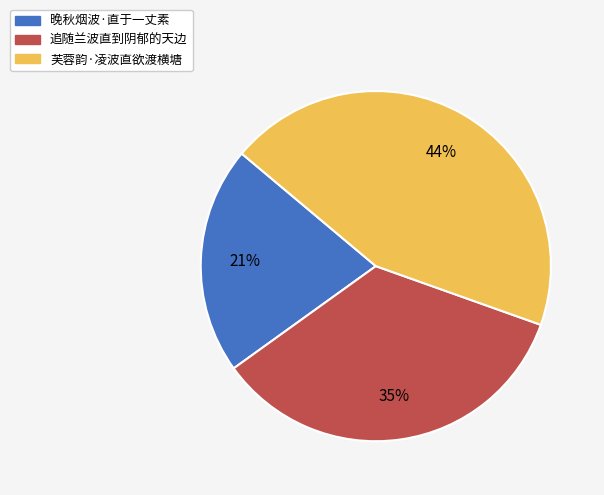

Is the sum of 追随兰波直到阴郁的天边 and 芙蓉韵·凌波直欲渡横塘 greater than half?

Yes